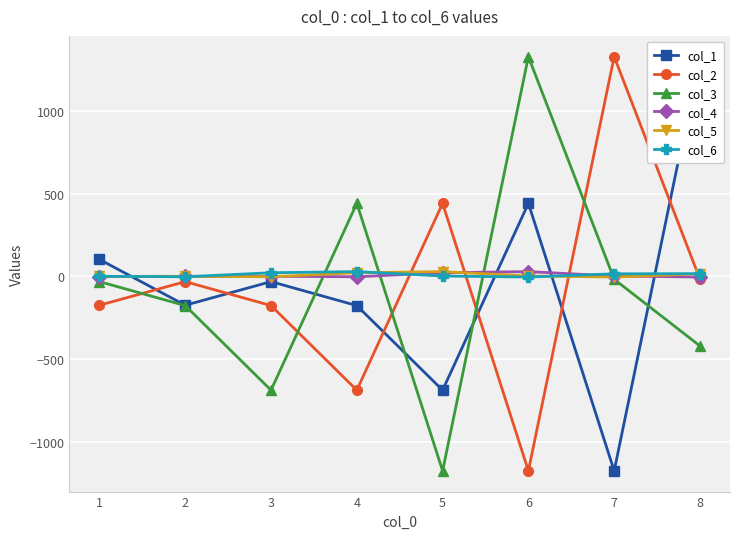

Which category has the highest value across all series?

8